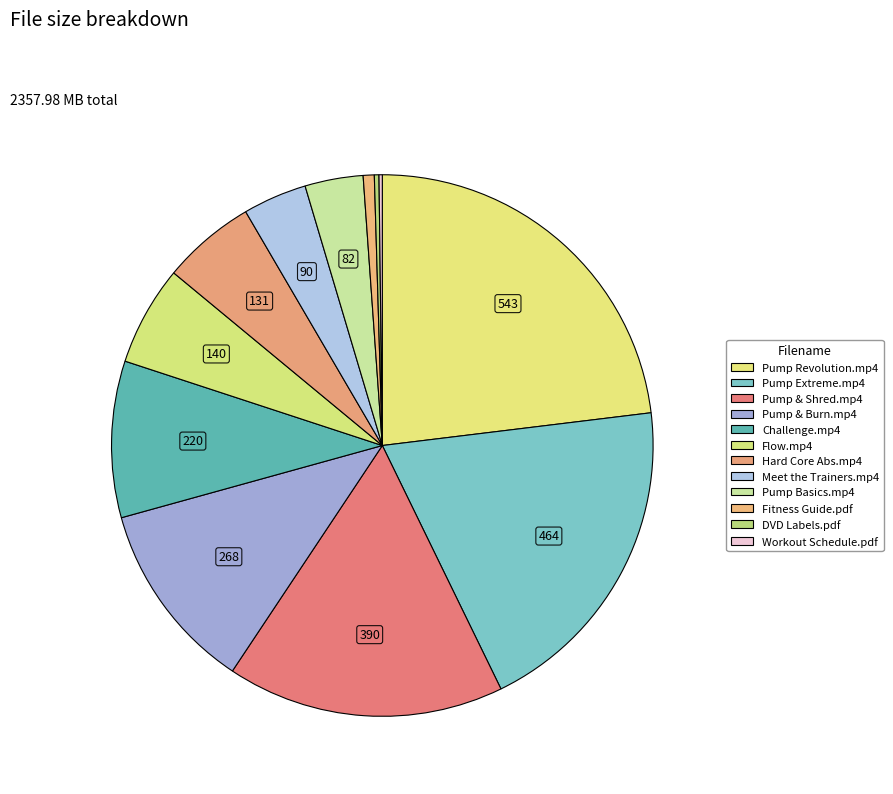

Does Hard Core Abs.mp4 represent more than half of the total?

No